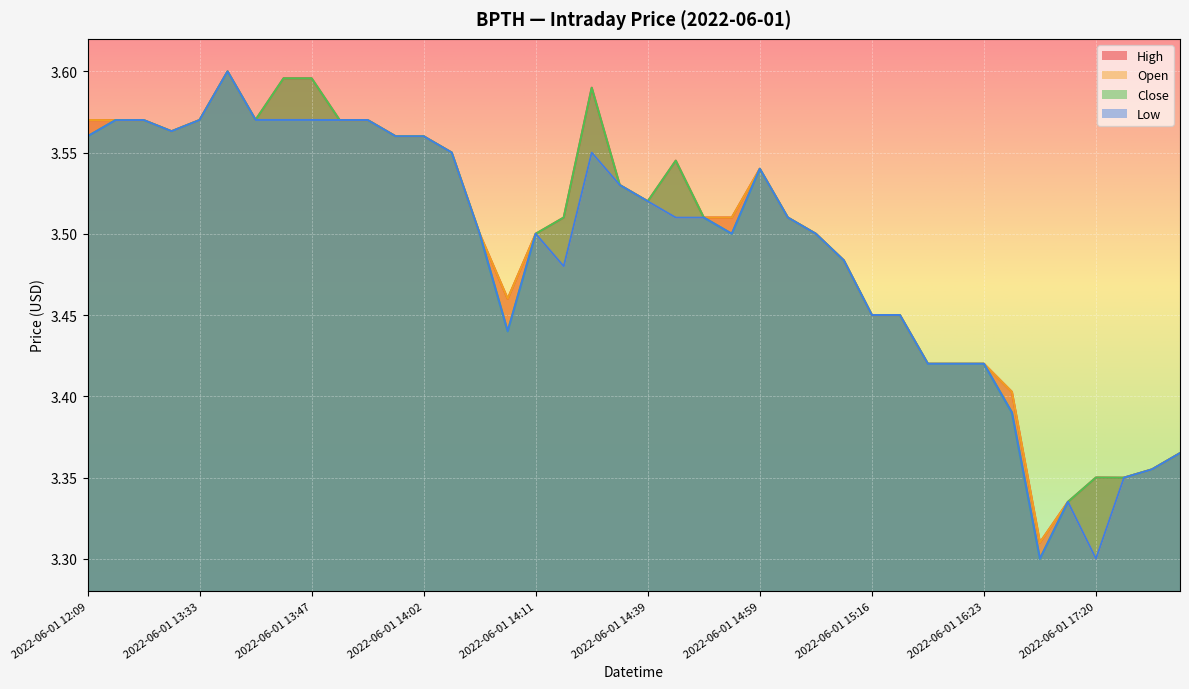

True or false: high has a value of 3.6 at 2022-06-01 12:43.

True